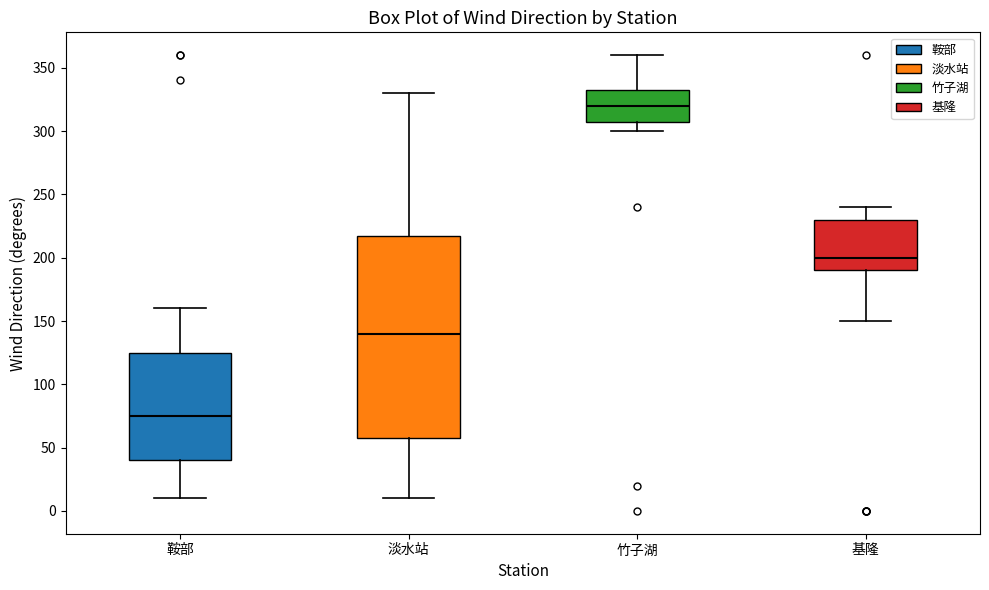

Reading left to right, read every box against the y-axis: the position of its median line, the range the box covers, and the ends of its whiskers. The values are not printed on the chart, so give them approximately, as read against the axis.

鞍部: median 75, box 40 to 125, whiskers 10 to 160
淡水站: median 140, box 60 to 220, whiskers 10 to 330
竹子湖: median 320, box 310 to 335, whiskers 300 to 360
基隆: median 200, box 190 to 230, whiskers 150 to 240